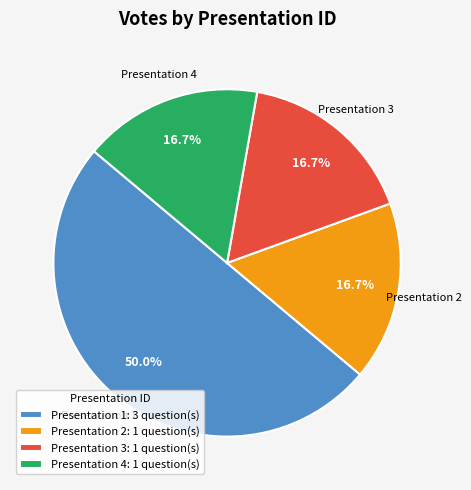

What is the largest slice in the pie chart?

Presentation 1: 3 question(s)